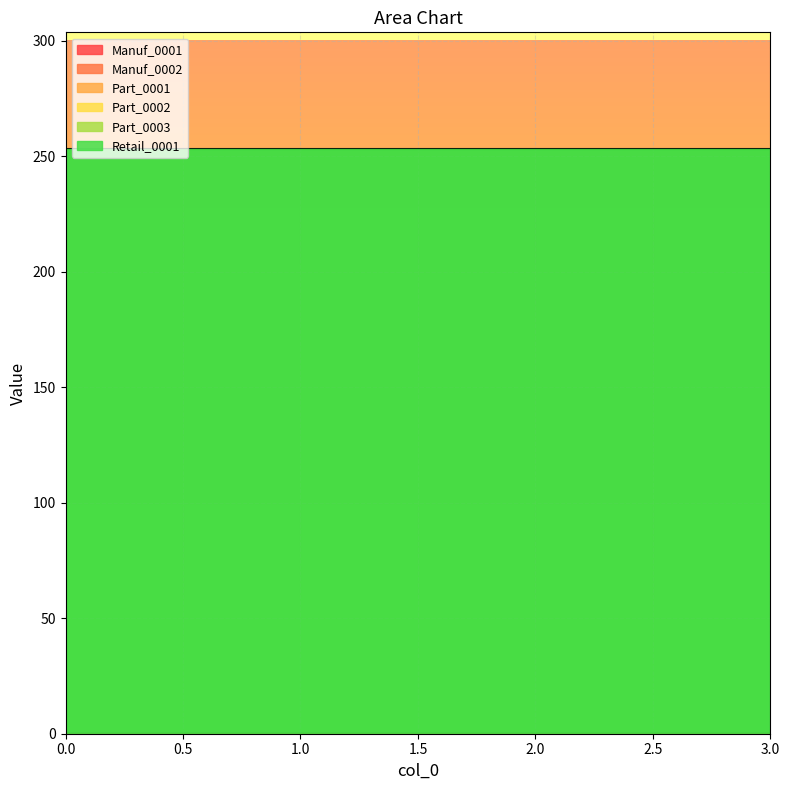

What is the spread (max minus min) of values at 0?

253